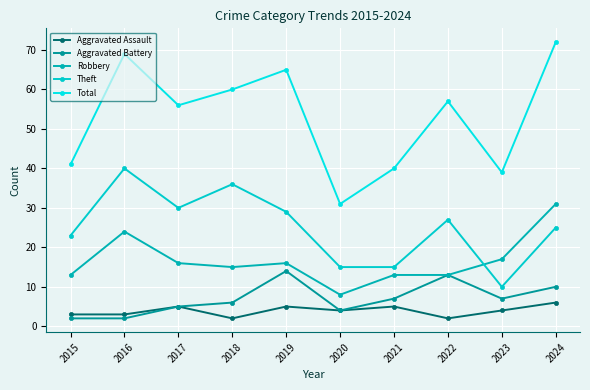

What is the total value across all series at 2018?

119